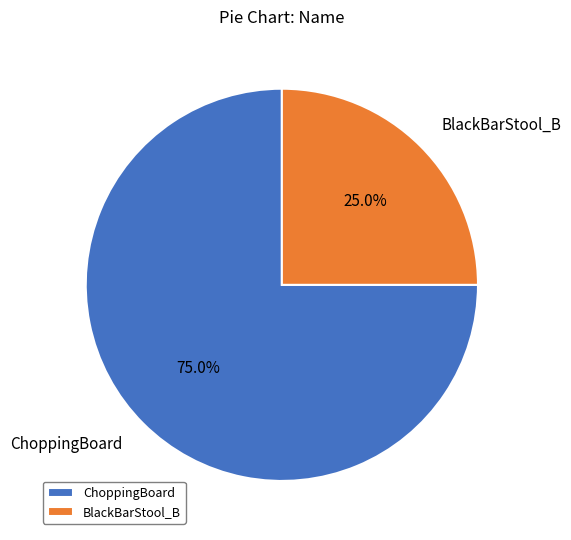

Count the number of slices in the pie.

2